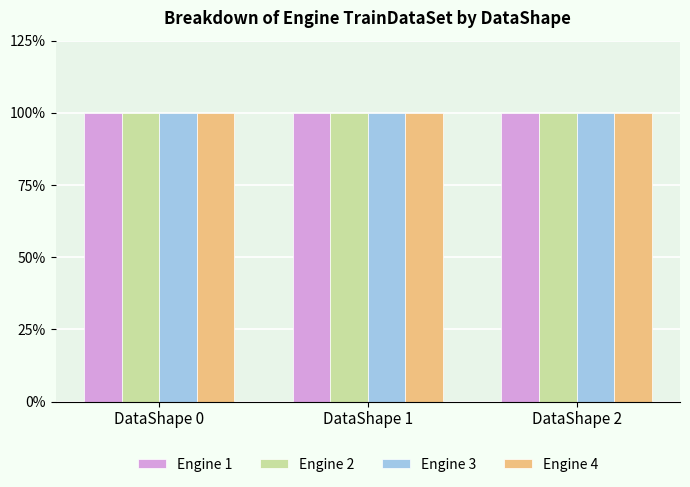

How many Engine values are between 2 and 4?

9